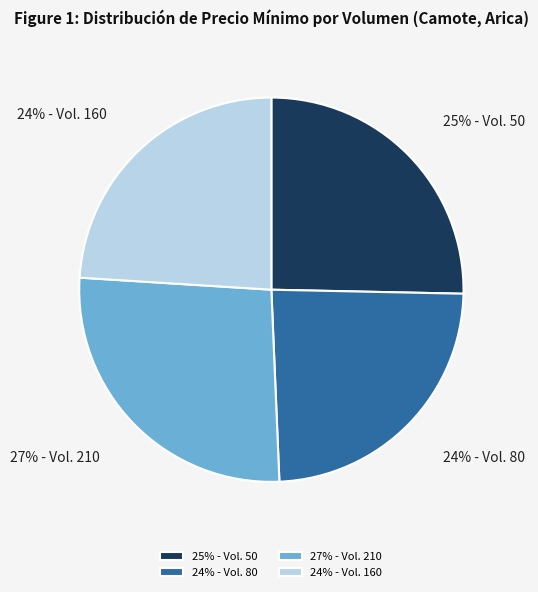

What percentage is the 24% - Vol. 160 slice, to the nearest percent?

24%